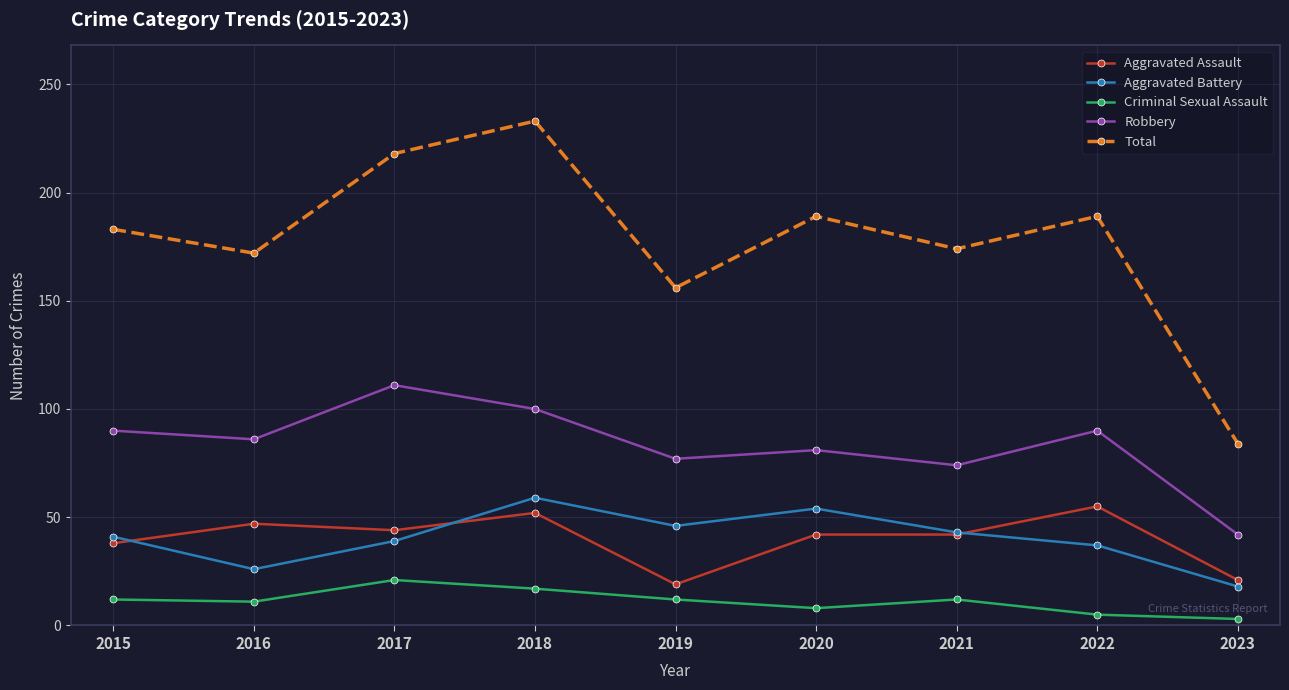

True or false: Robbery has a value of 122 at 2016.

False